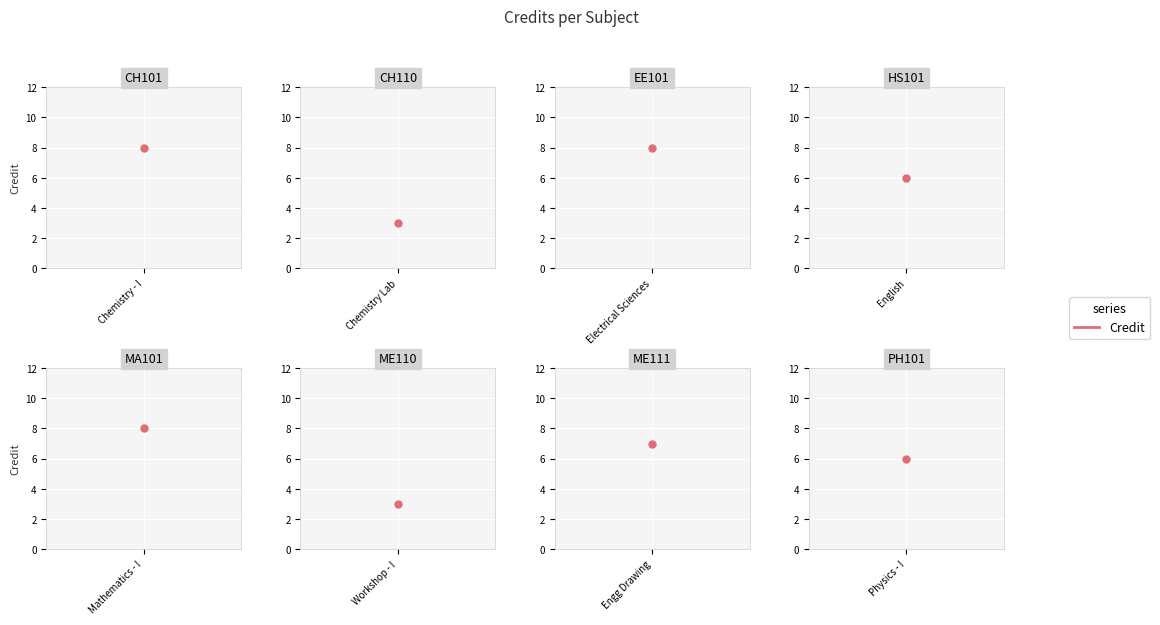

What is the sum of all values?

49